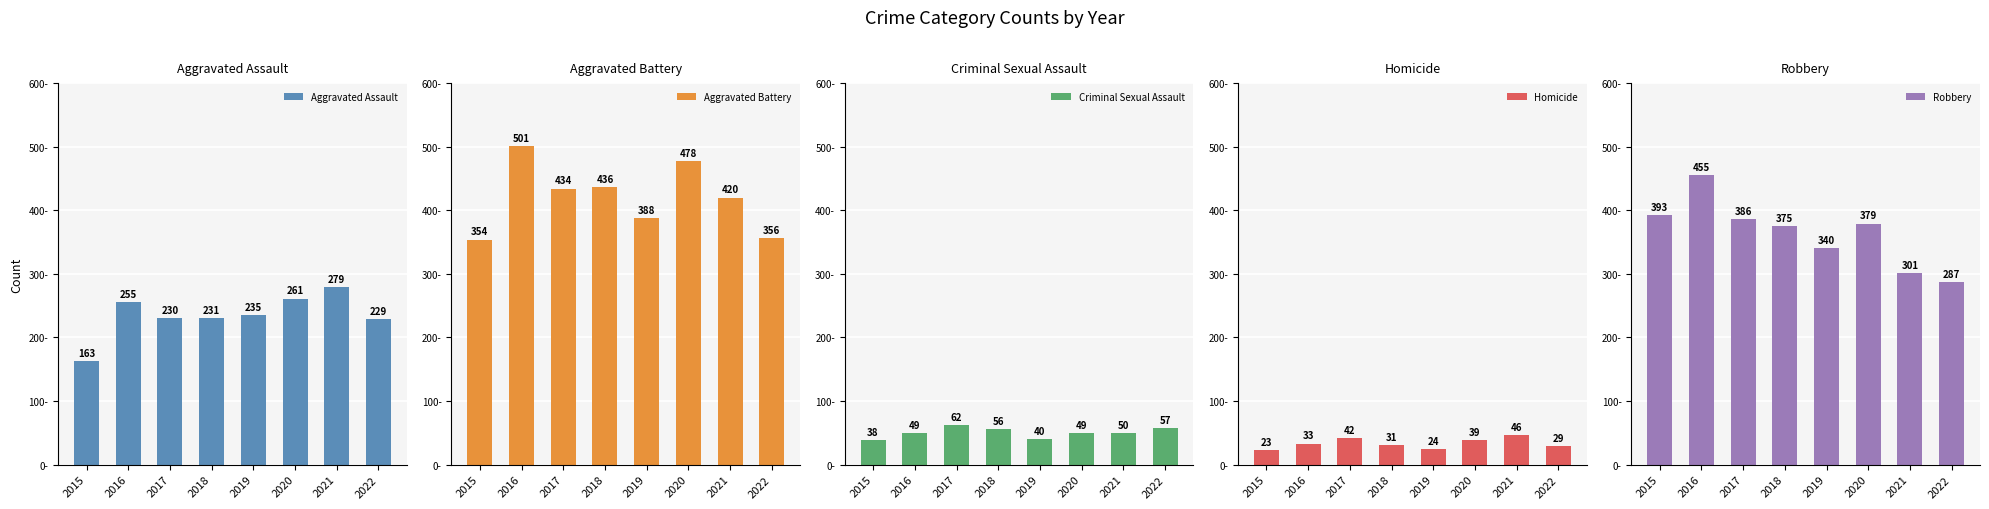

Reading left to right, extract all data points from this chart.

Aggravated Assault: 2015=163	2016=255	2017=230	2018=231	2019=235	2020=261	2021=279	2022=229
Aggravated Battery: 2015=354	2016=501	2017=434	2018=436	2019=388	2020=478	2021=420	2022=356
Criminal Sexual Assault: 2015=38	2016=49	2017=62	2018=56	2019=40	2020=49	2021=50	2022=57
Homicide: 2015=23	2016=33	2017=42	2018=31	2019=24	2020=39	2021=46	2022=29
Robbery: 2015=393	2016=455	2017=386	2018=375	2019=340	2020=379	2021=301	2022=287